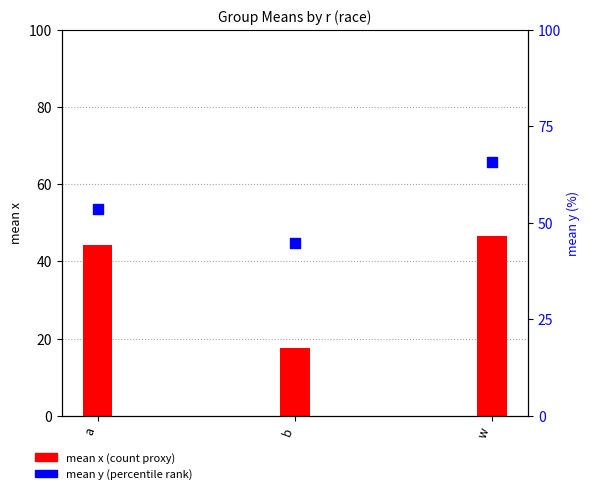

What is the change in value from b to w?

+21.1